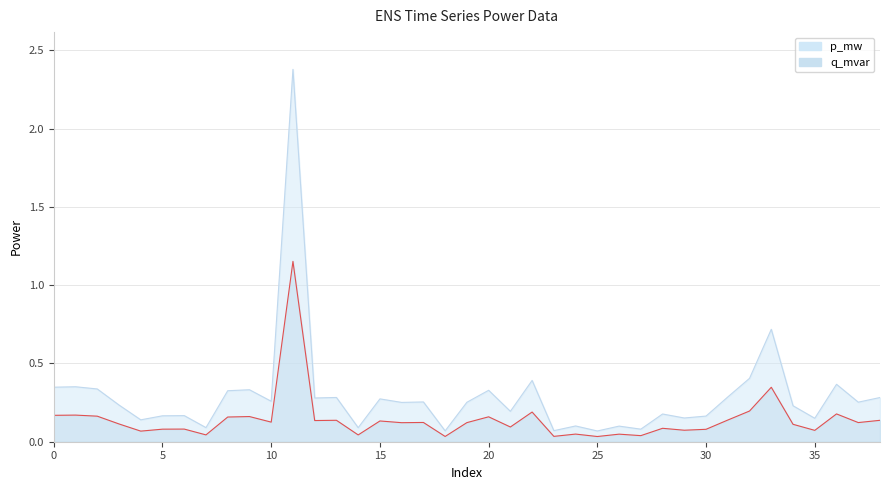

At how many categories does at least one series exceed 1?

1